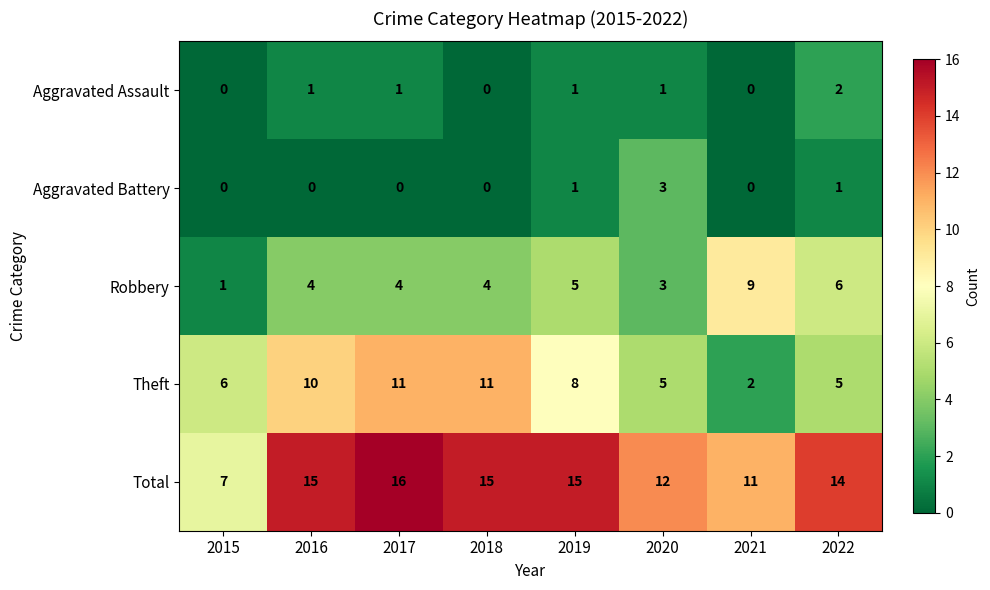

Read the Total value at 2019.

15